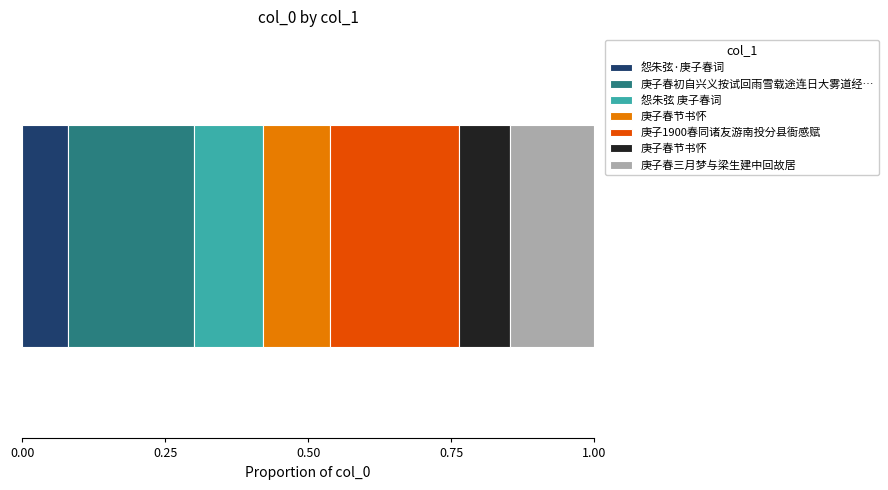

Are the bars horizontal?

Yes